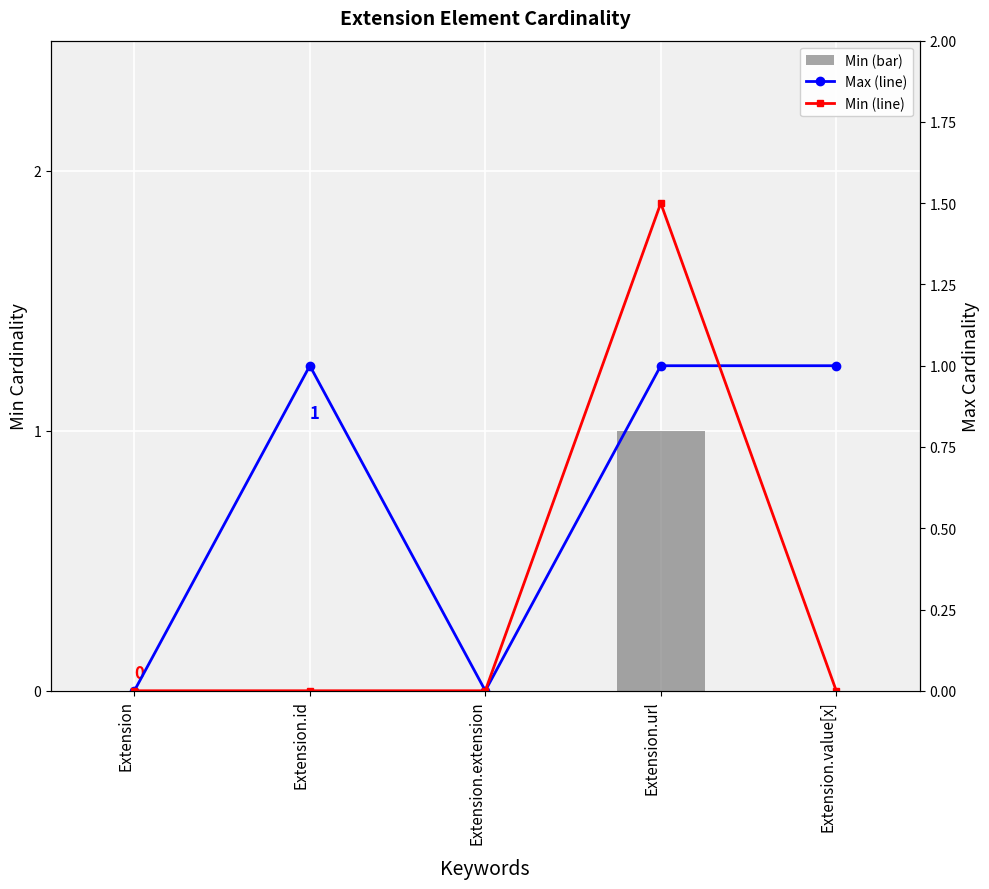

What position from the left is Extension.value[x]?

5